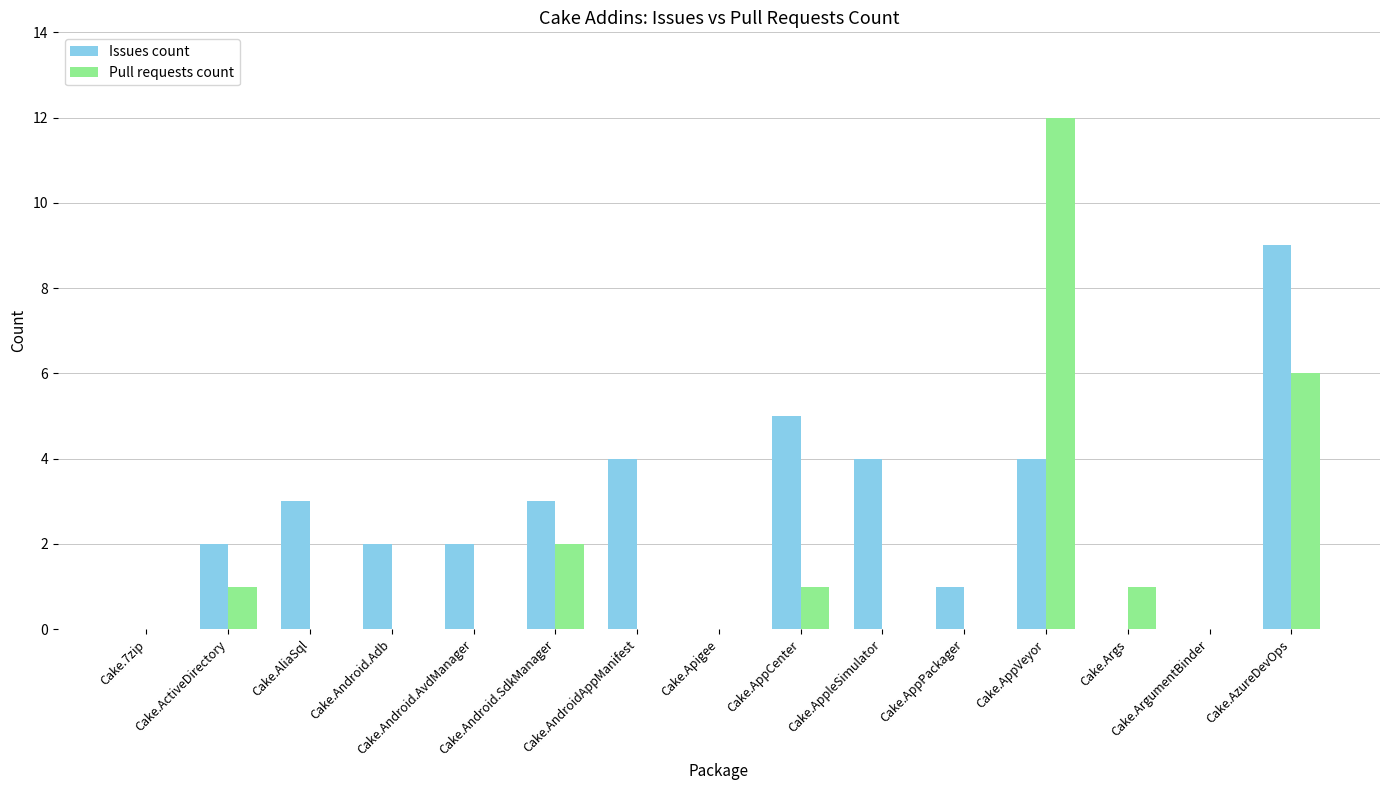

The Pull requests count series shows 1 at Cake.ActiveDirectory. True or false?

True